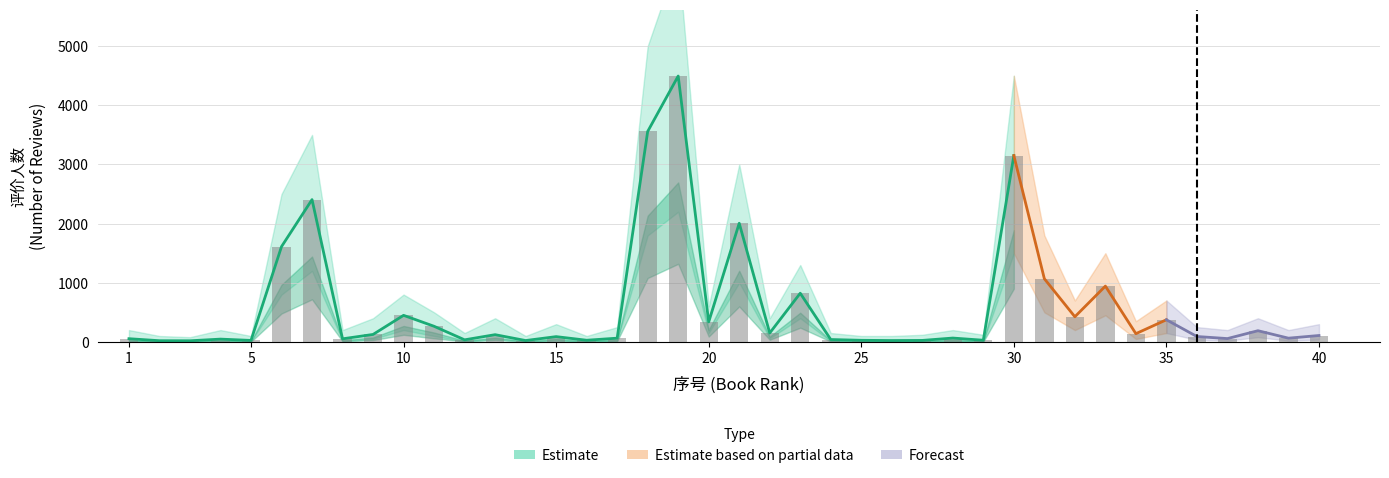

Reading right to left, what are all the values shown in this chart?

40=108	39=63	38=189	37=56	36=91	35=374	34=139	33=943	32=425	31=1068	30=3150	29=28	28=65	27=25	26=23	25=27	24=40	23=823	22=150	21=2006	20=338	19=4495	18=3558	17=63	16=28	15=89	14=23	13=122	12=35	11=264	10=449	9=126	8=52	7=2406	6=1611	5=25	4=47	3=19	2=20	1=54